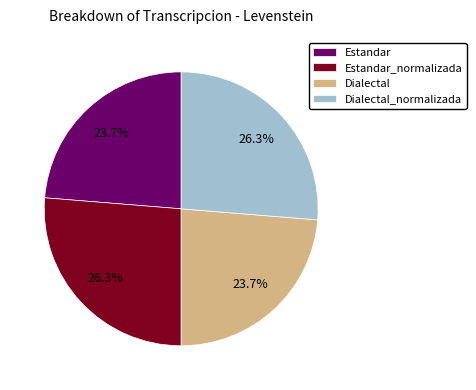

Between Estandar and Estandar_normalizada, which is larger?

Estandar_normalizada